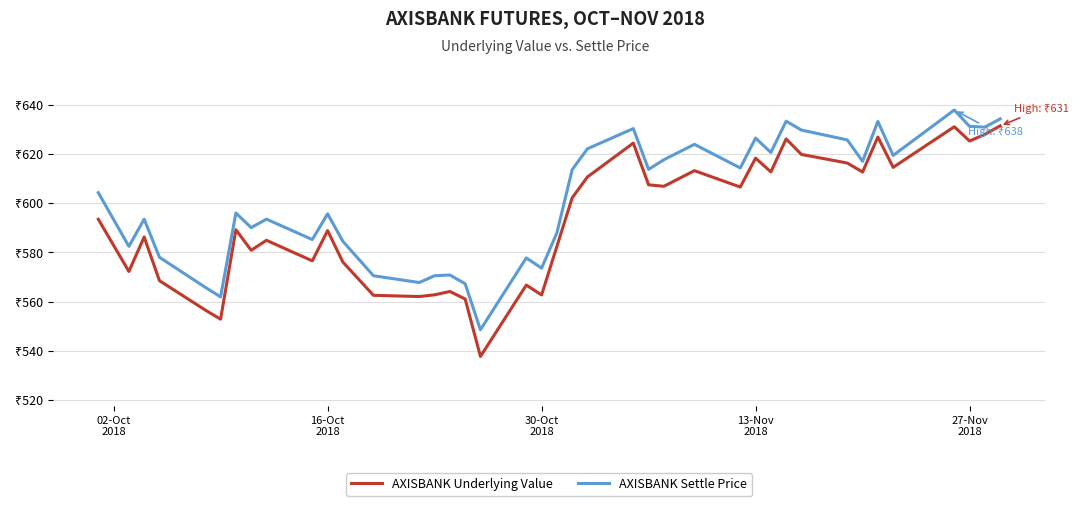

True or false: AXISBANK Underlying Value and AXISBANK Settle Price cross at least once.

False